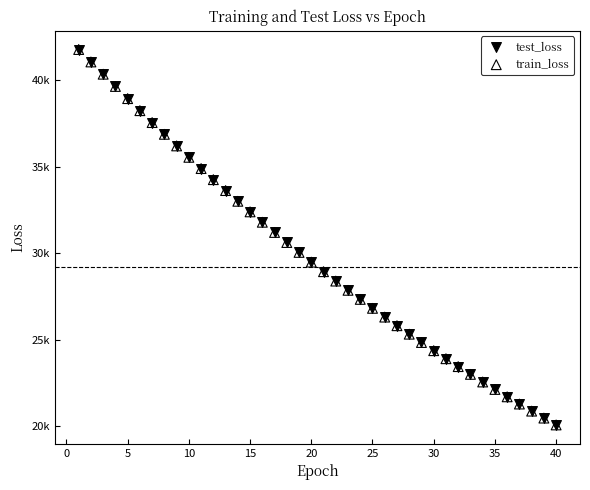

What are all the series names shown in the legend?

test_loss, train_loss